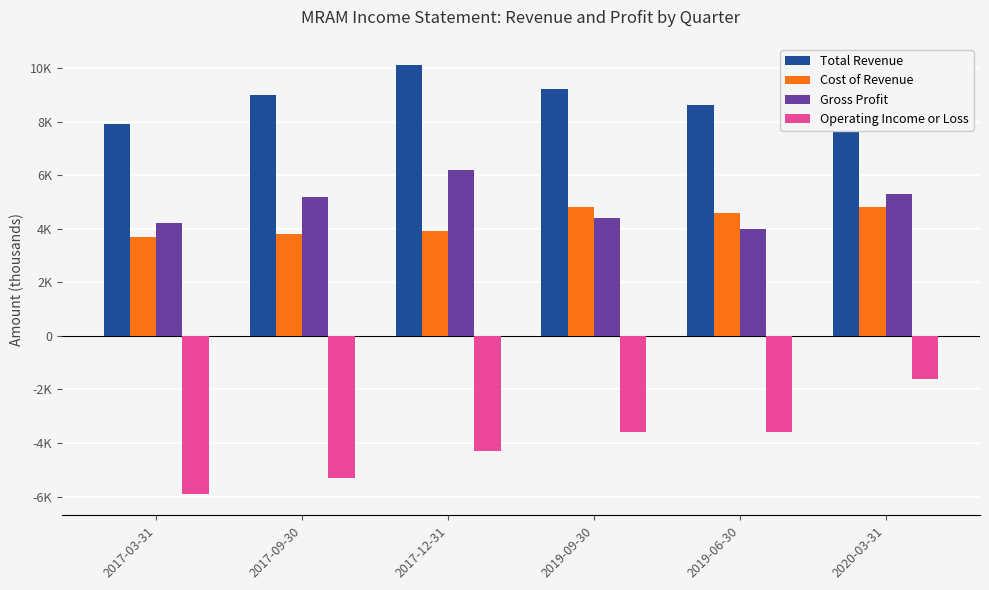

At which category does the chart reach its minimum across all series?

2017-03-31